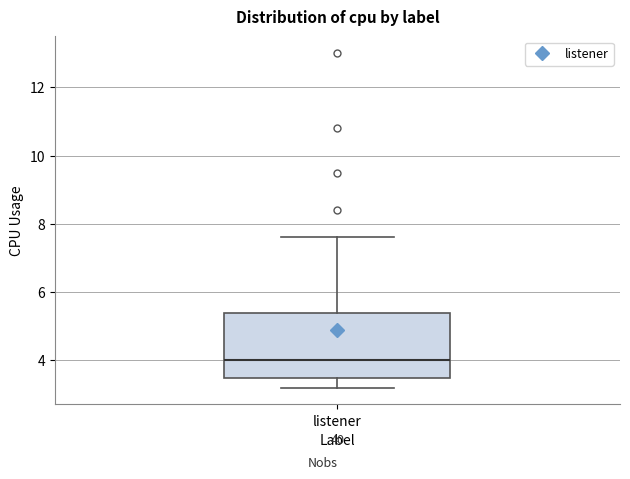

Read this box plot against the y-axis: the position of the median line, the range covered by the box, and the ends of both whiskers. The values are not printed on the chart, so give them approximately, as read against the axis.

median 4.0, box 3.4 to 5.4, whiskers 3.2 to 7.6